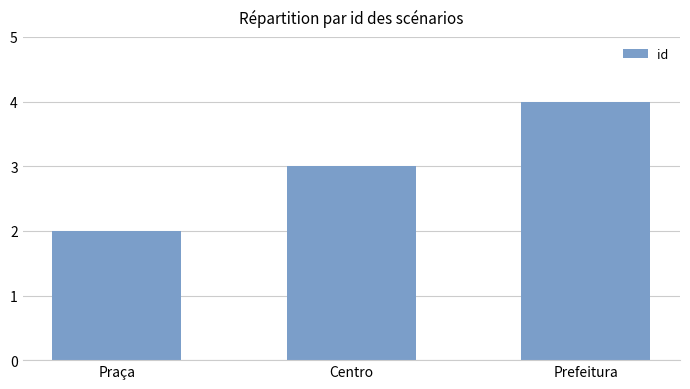

What is the maximum value shown in the chart?

4